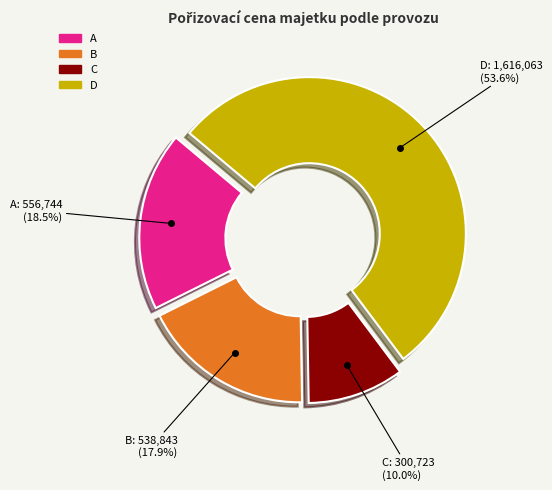

Which category accounts for the majority?

D